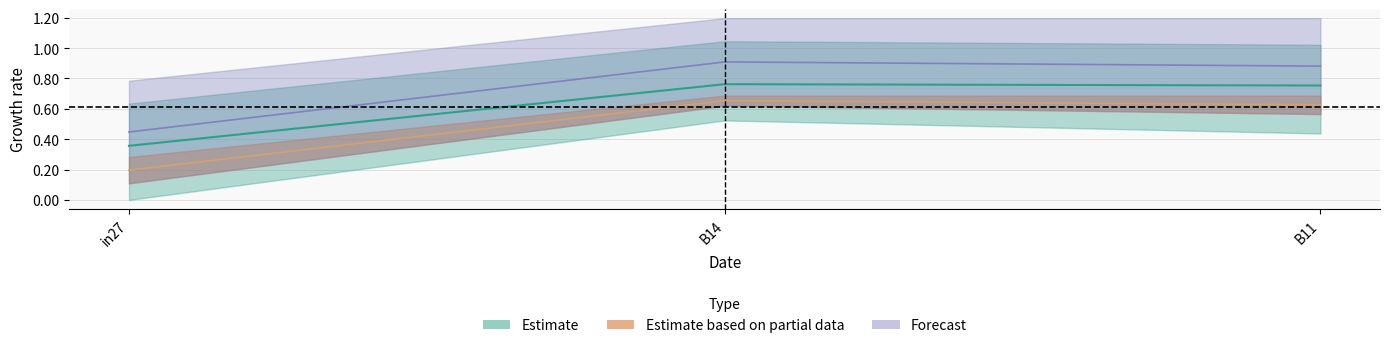

Rank the categories by job670_scenario0_1407 value from highest to lowest.

B14, B11, in27